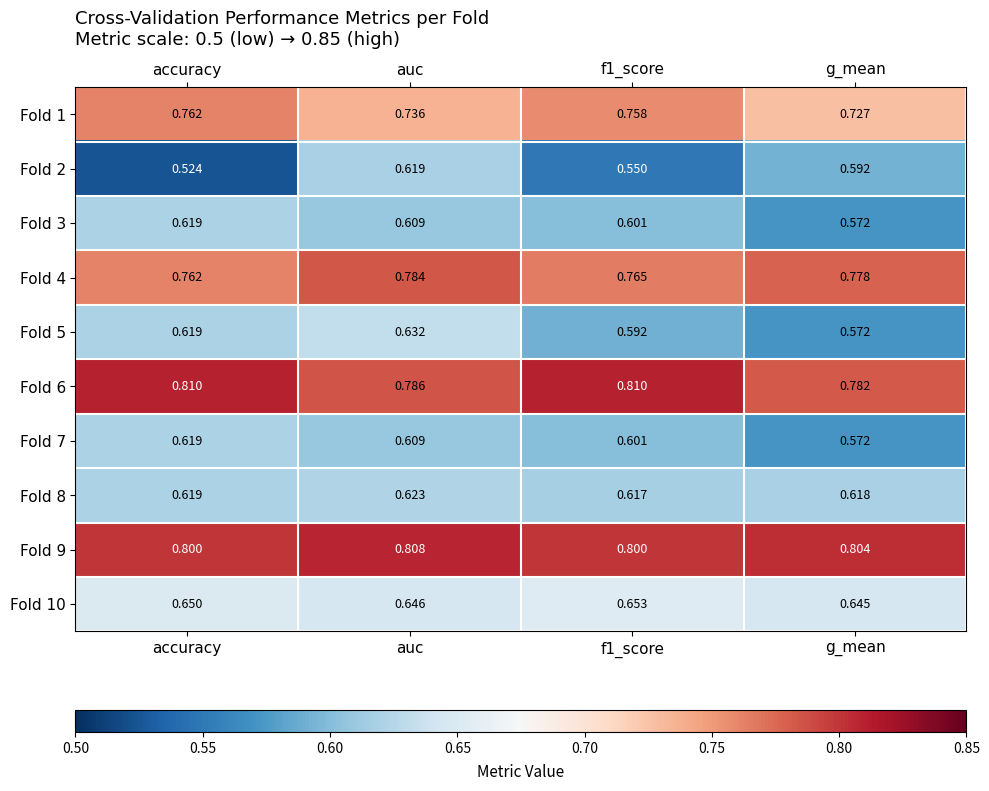

Which series has the largest range (max minus min)?

Fold 2